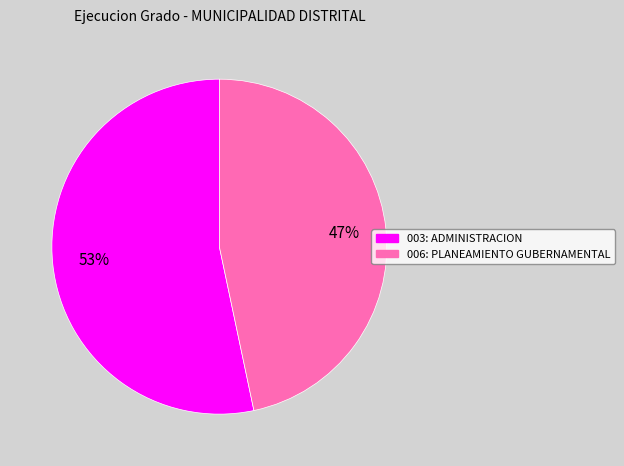

What is the largest slice in the pie chart?

003: ADMINISTRACION